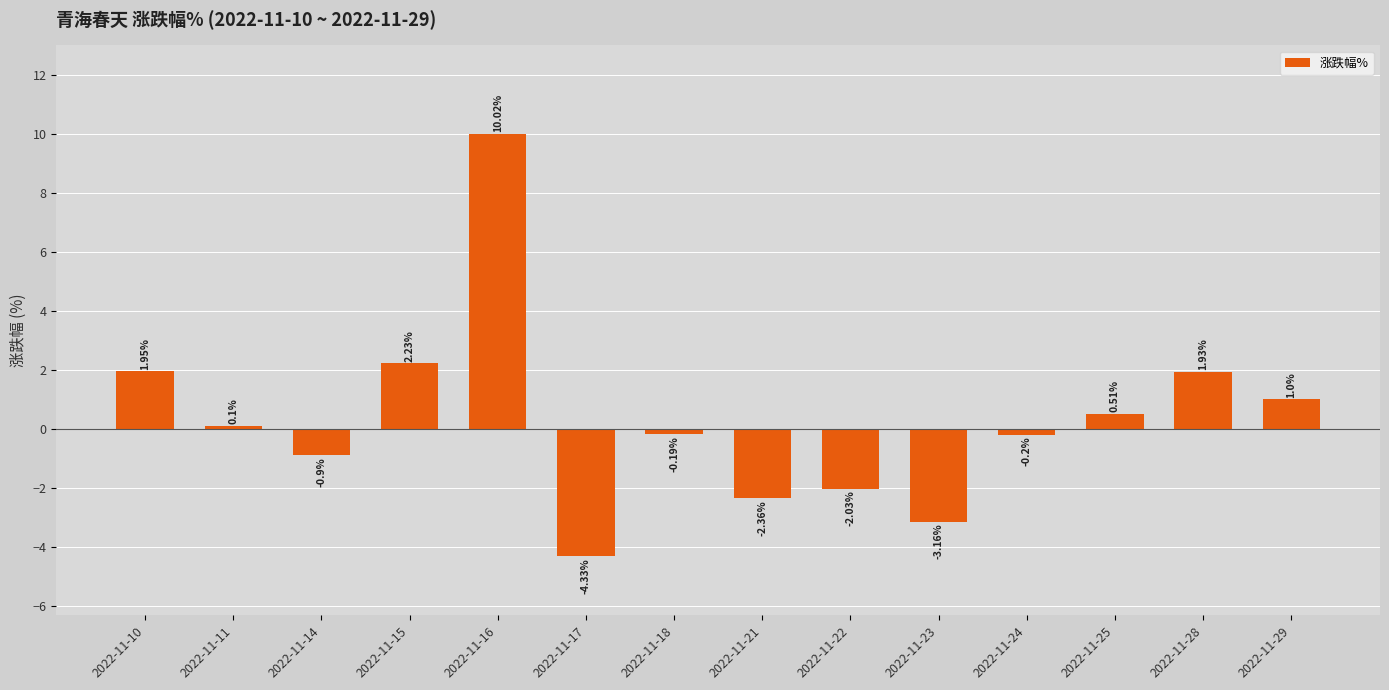

Where does the data first go above 0?

2022-11-10